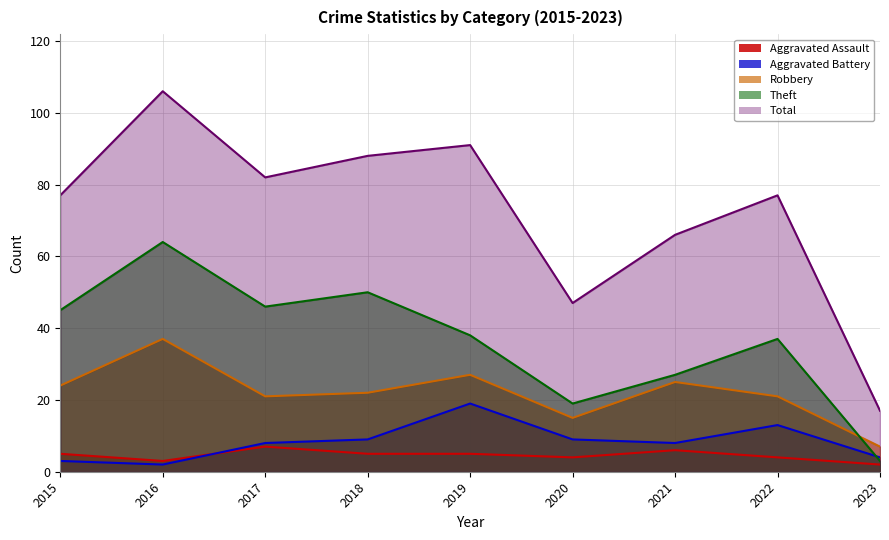

What is the difference between the second highest and second lowest values in the Total series?

44